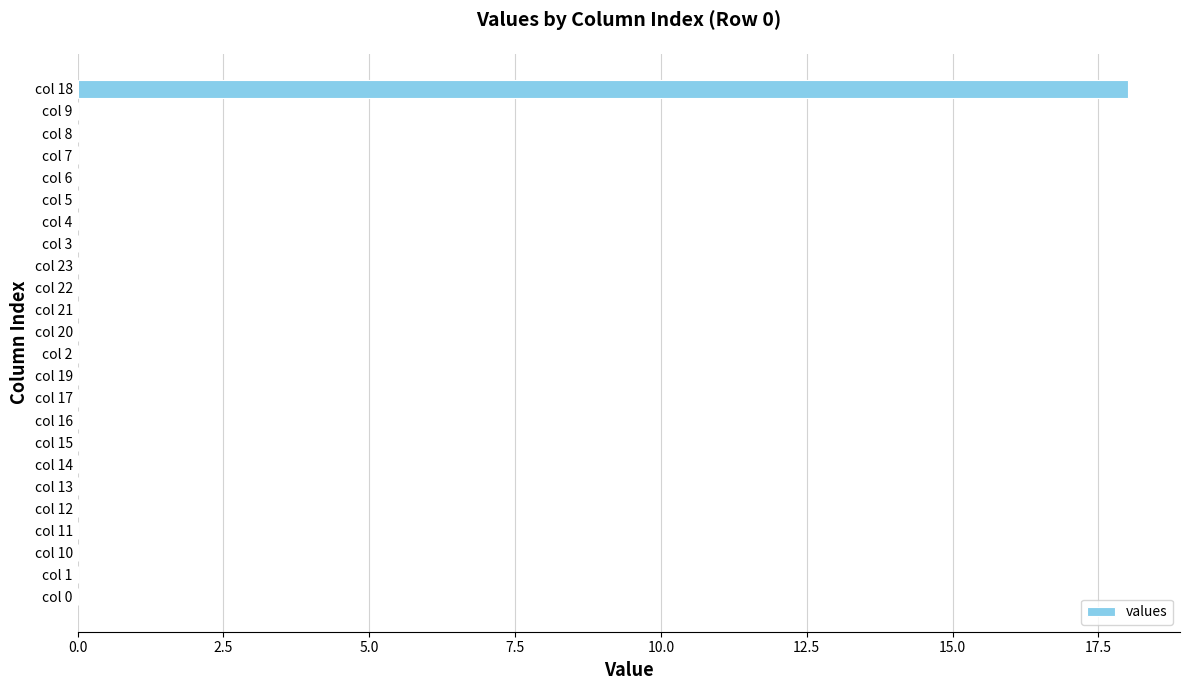

How many data points does each series have?

24